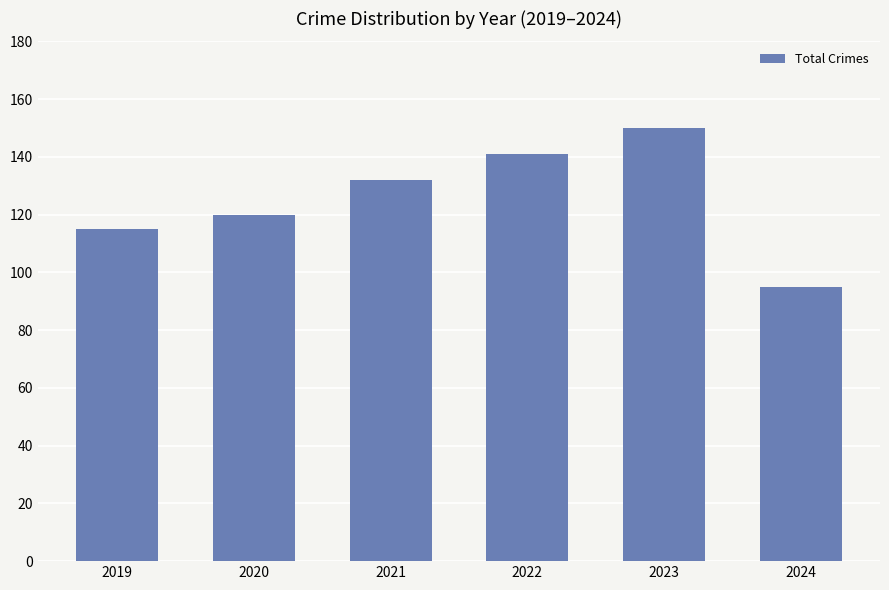

Between 2023 and 2020, which is larger?

2023